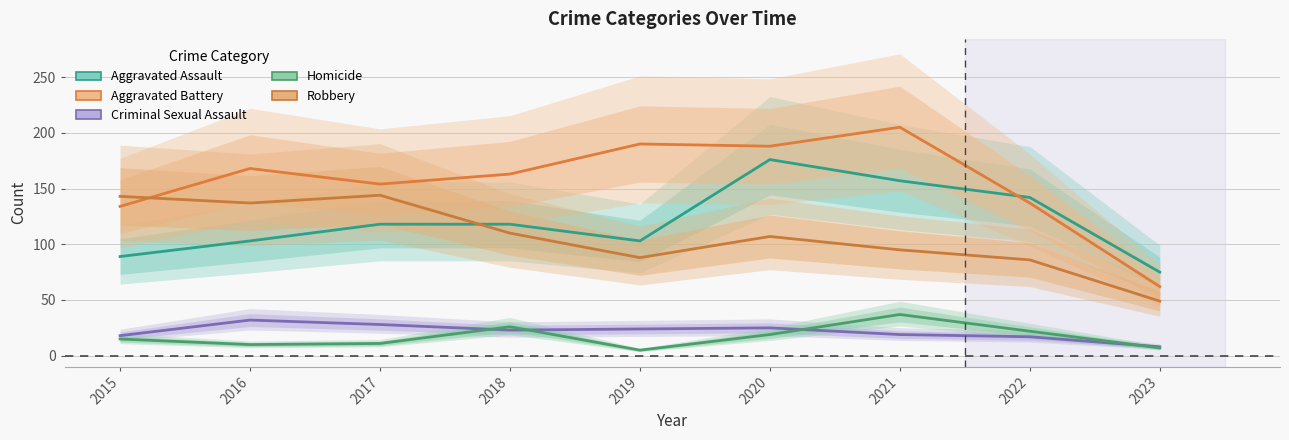

The Criminal Sexual Assault series shows 28 at 2017. True or false?

True